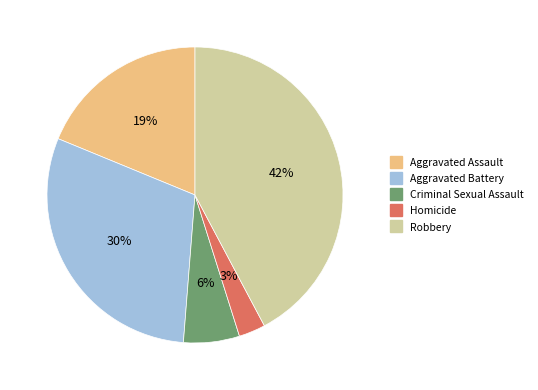

What is the largest slice in the pie chart?

Robbery